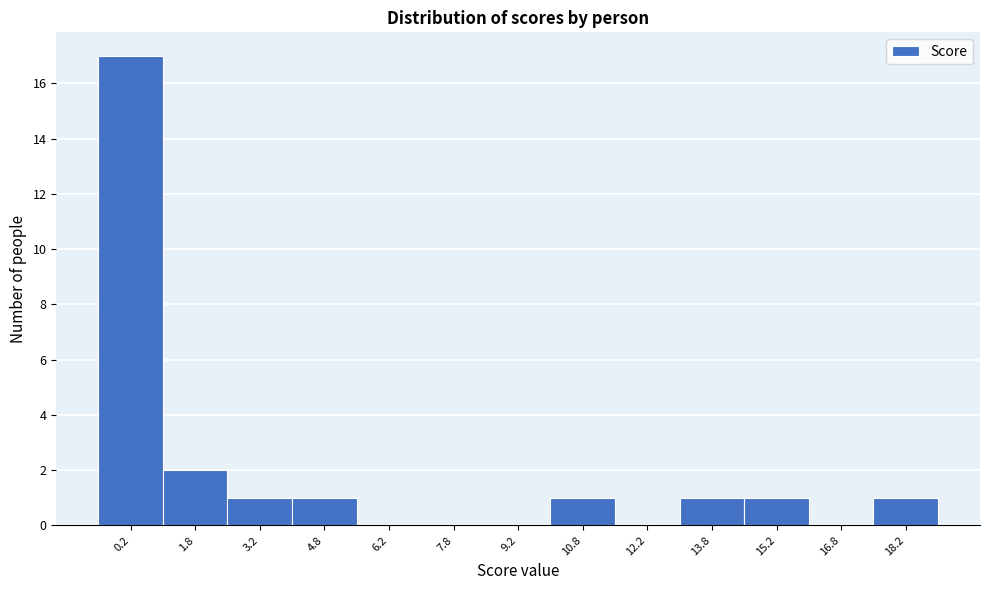

How tall is the bar that spans 10.0 to 11.5 on the x-axis? Neither the bar edges nor the heights are printed on the chart, so give them approximately, as read against the axes.

1